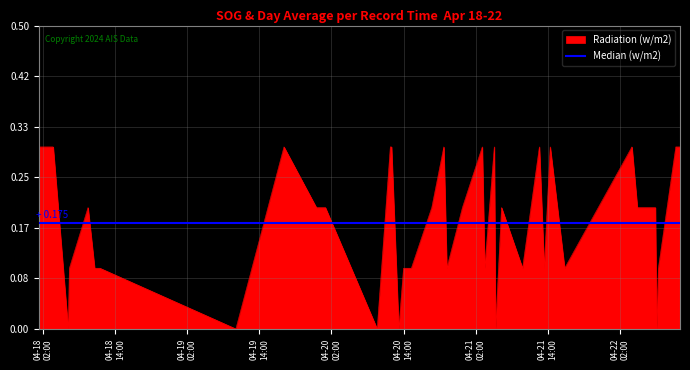

List the series in order of their peak value, highest first.

Radiation (w/m2), Median (w/m2)